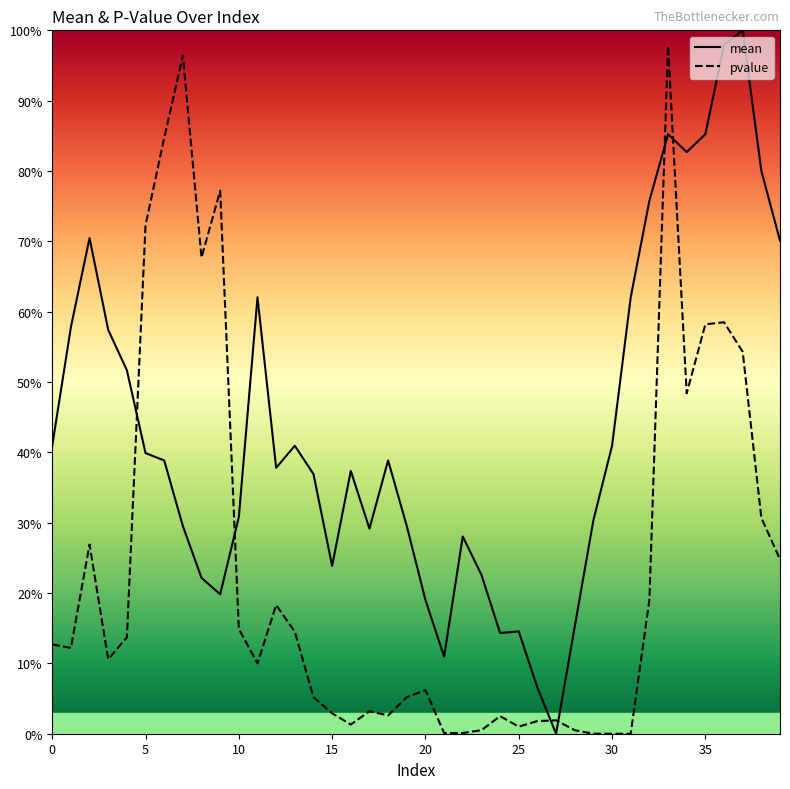

What is the value of the pvalue point at the 12th from the left?

0.1